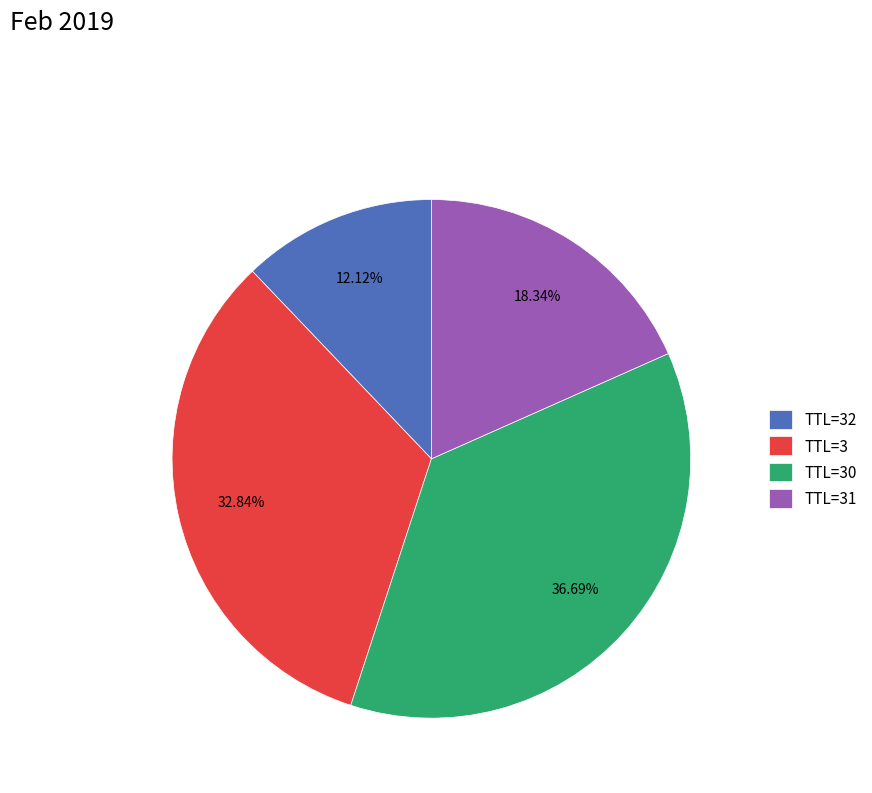

Rank the categories by value from lowest to highest.

TTL=32, TTL=31, TTL=3, TTL=30